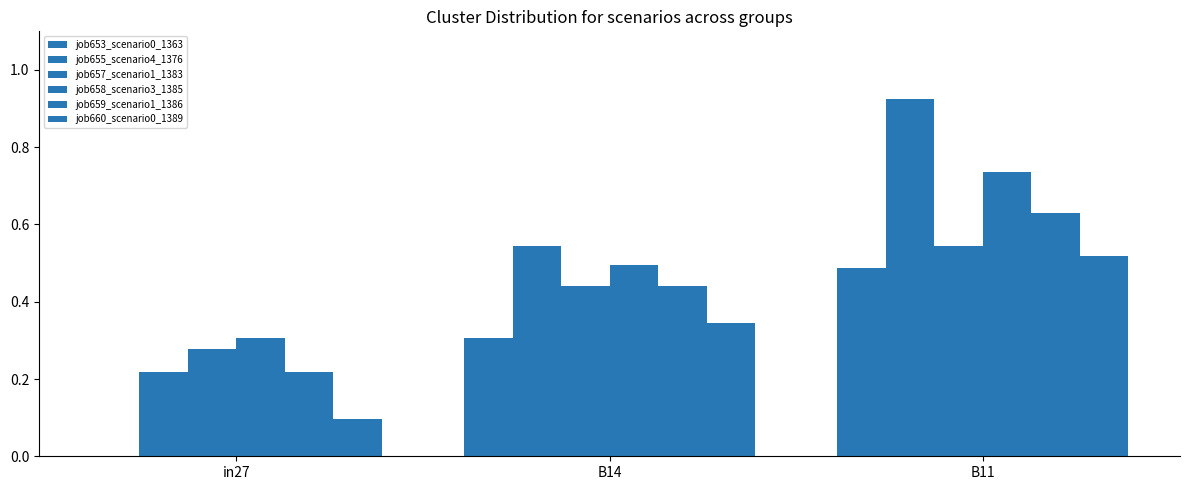

Which series has the largest range (max minus min)?

job655_scenario4_1376